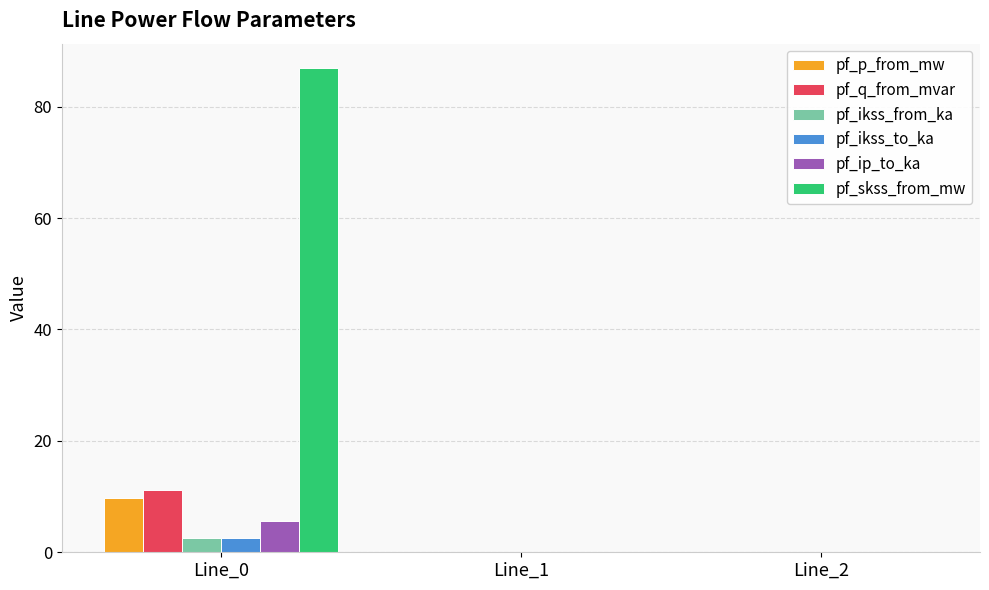

What are all the series names shown in the legend?

pf_p_from_mw, pf_q_from_mvar, pf_ikss_from_ka, pf_ikss_to_ka, pf_ip_to_ka, pf_skss_from_mw